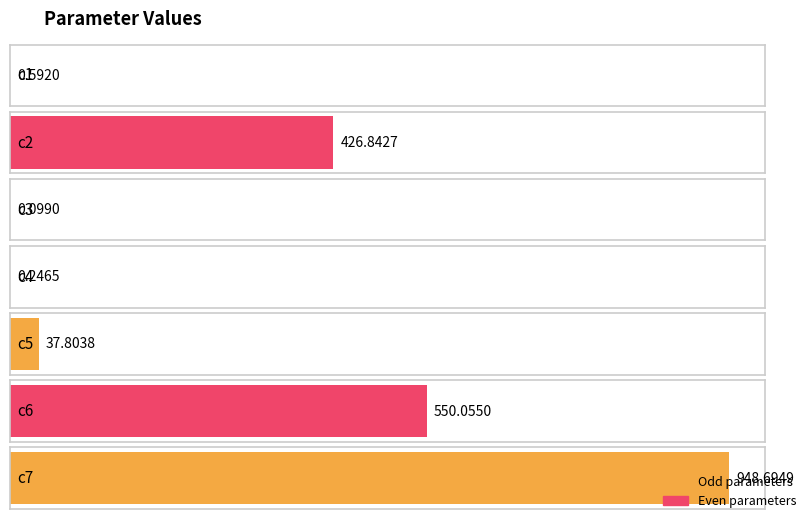

At which label is the value closest to 474?

c2